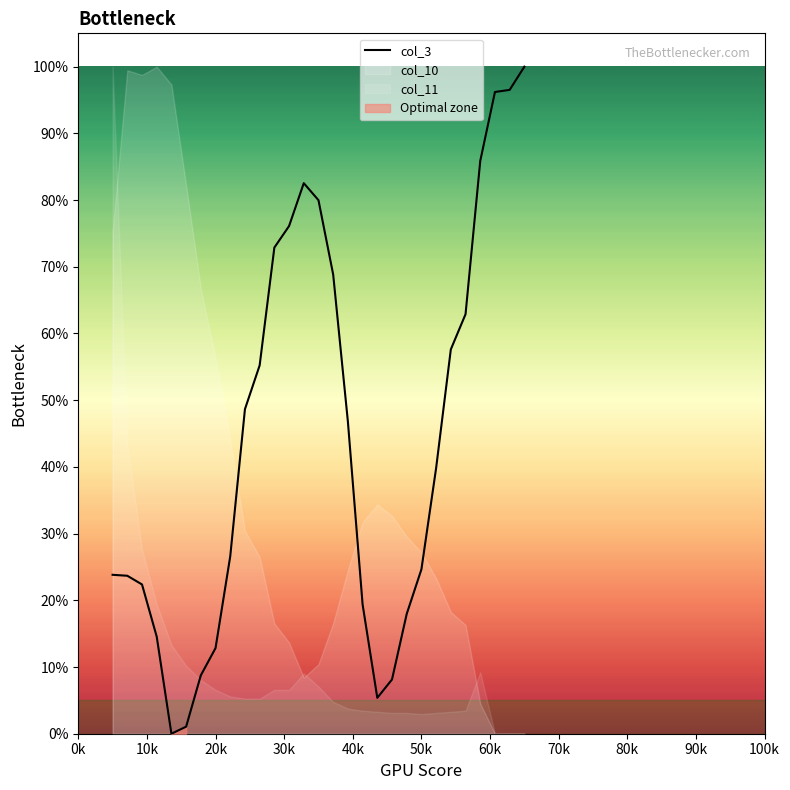

True or false: the data has more than 2 interior local peaks.

False